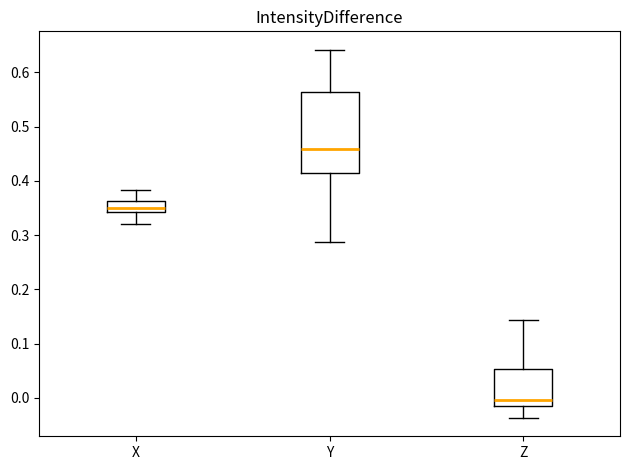

Where does the upper whisker of the box for Y end on the y-axis? The values are not printed on the chart, so give them approximately, as read against the axis.

0.64